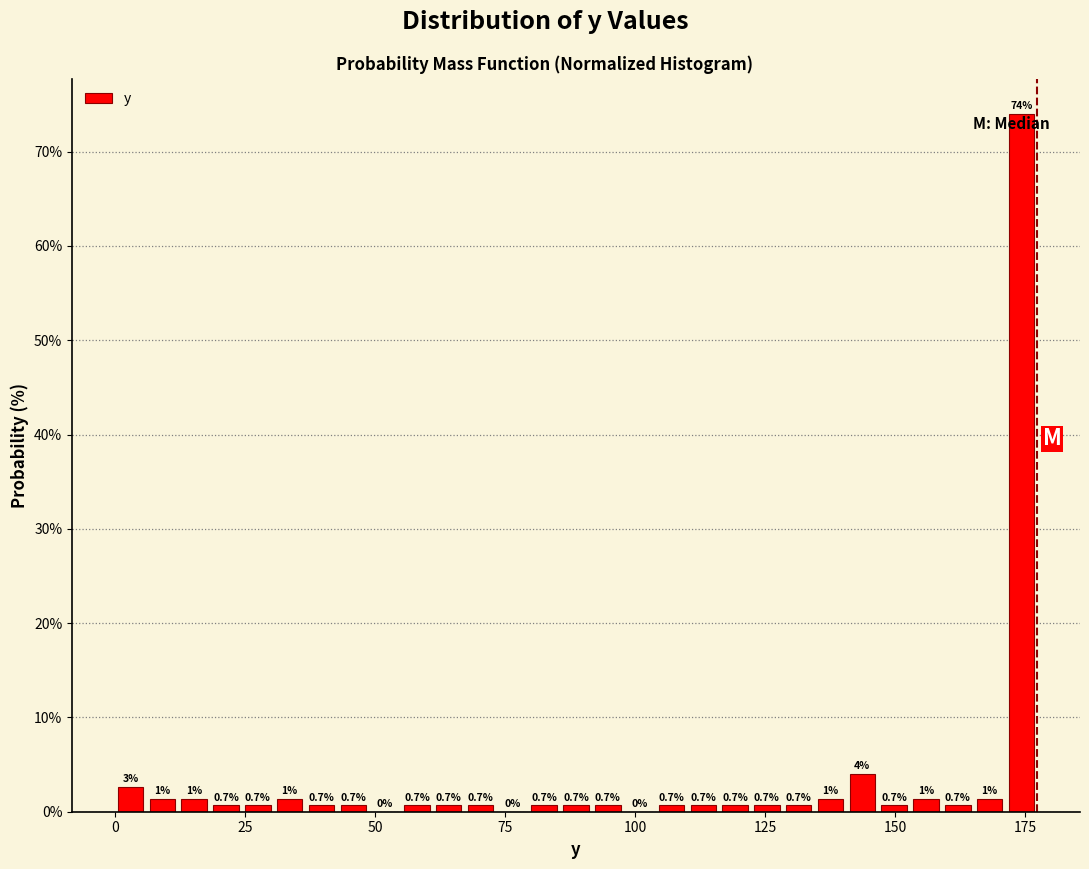

Around what value on the x-axis is the tallest bar? Give the approximate position of its centre, as read against the axis.

175